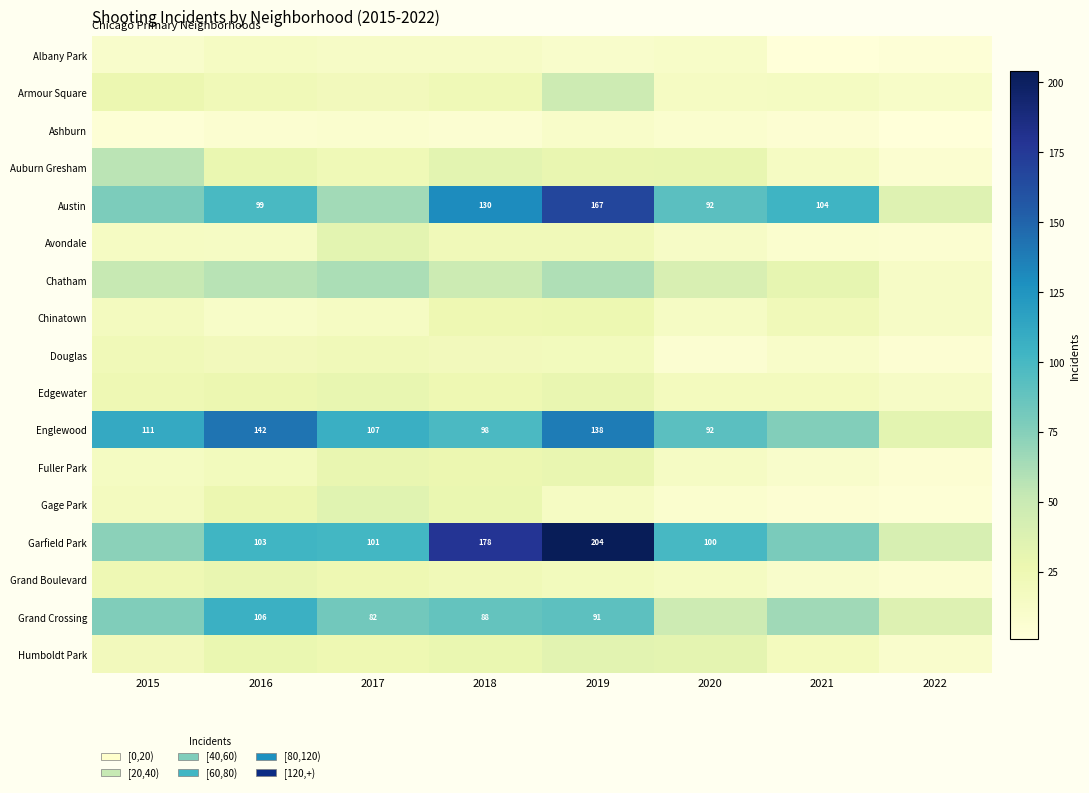

At which category is the sum across all series the highest?

2019